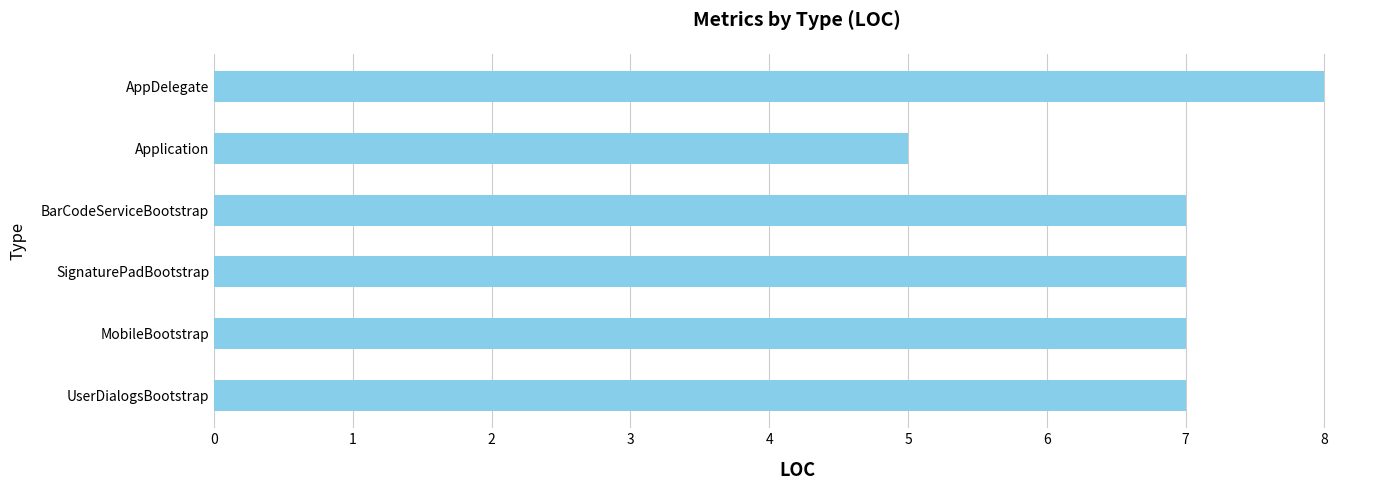

Read the value at Application.

5